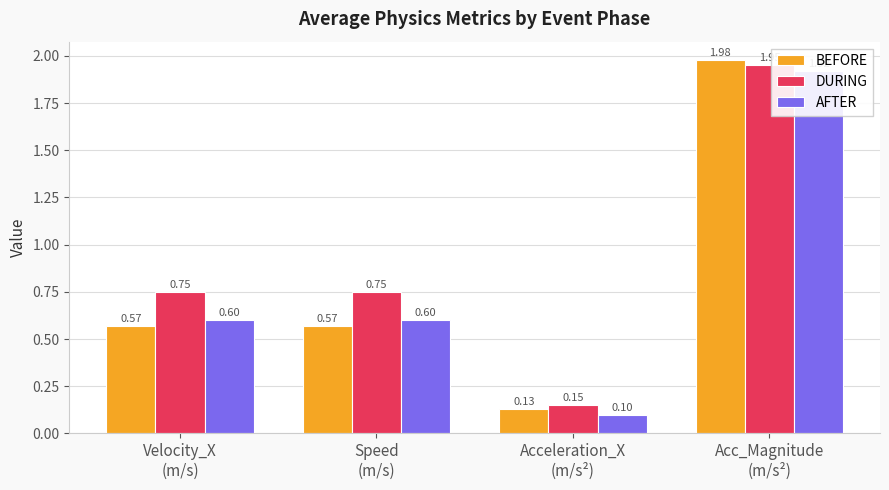

Read the AFTER value at Velocity_X
(m/s).

0.6